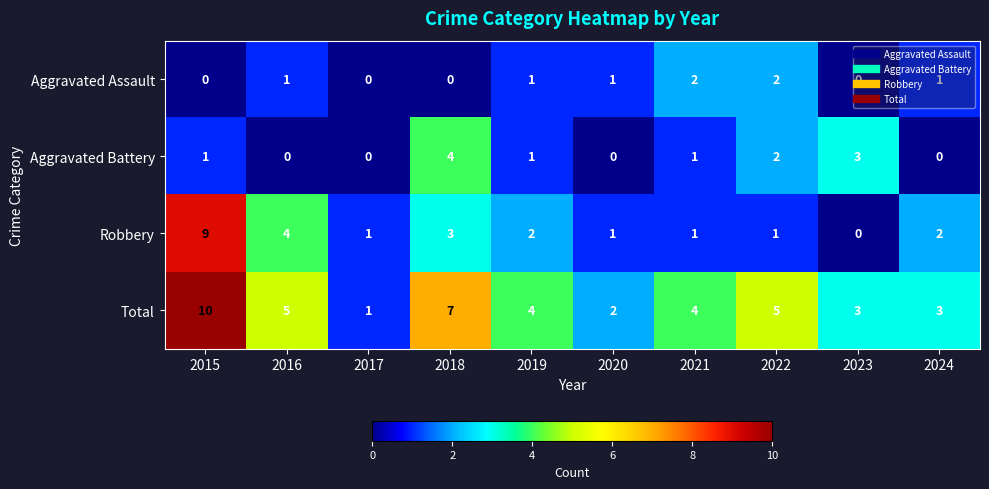

What is the difference between the highest and lowest values at 2016?

5